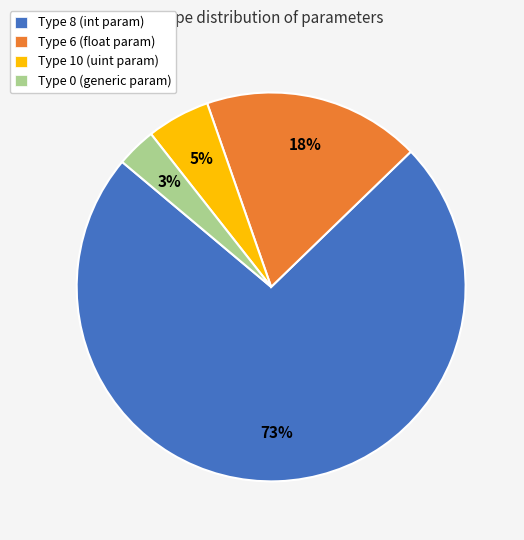

Rank the categories by value from lowest to highest.

Type 0 (generic param), Type 10 (uint param), Type 6 (float param), Type 8 (int param)